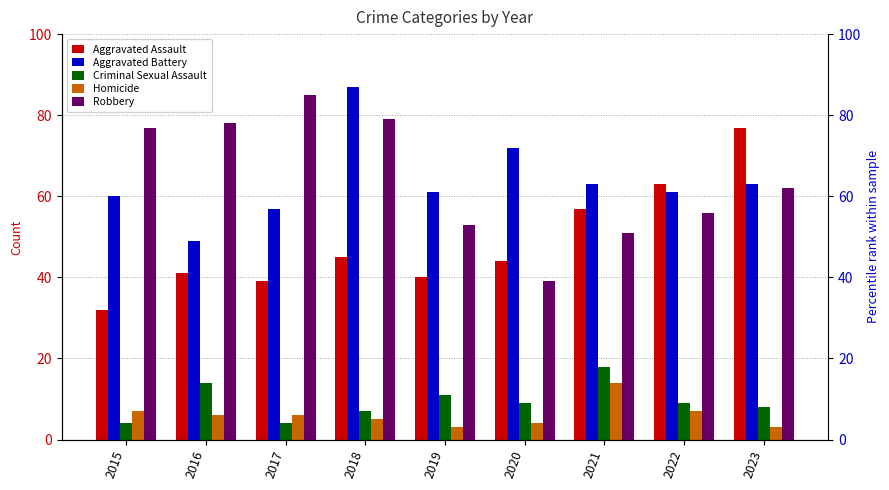

What is the average value of the Homicide series?

6